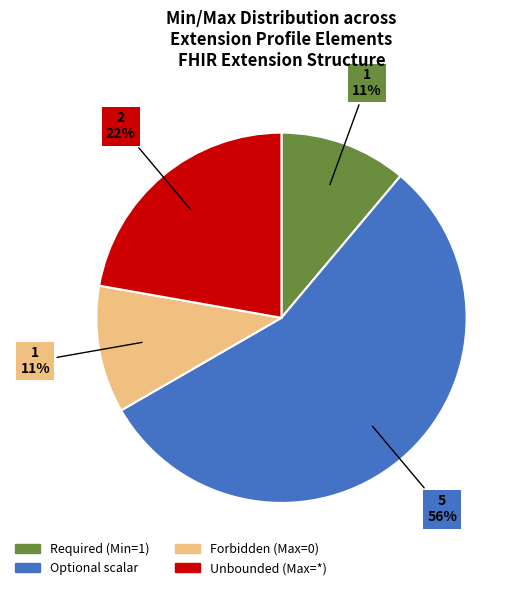

Is there a majority slice in this chart?

Yes